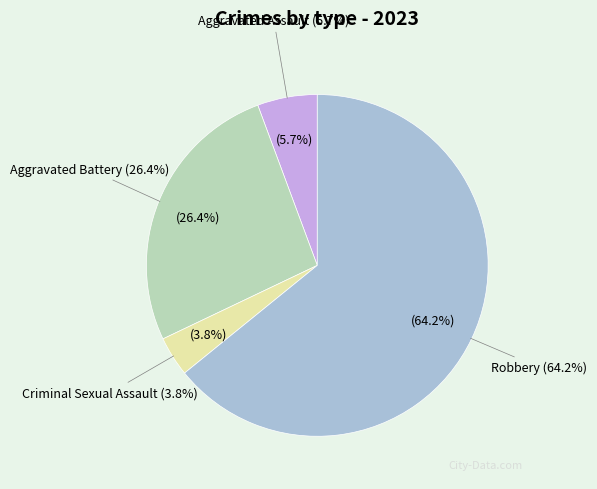

Which category accounts for the majority?

Robbery